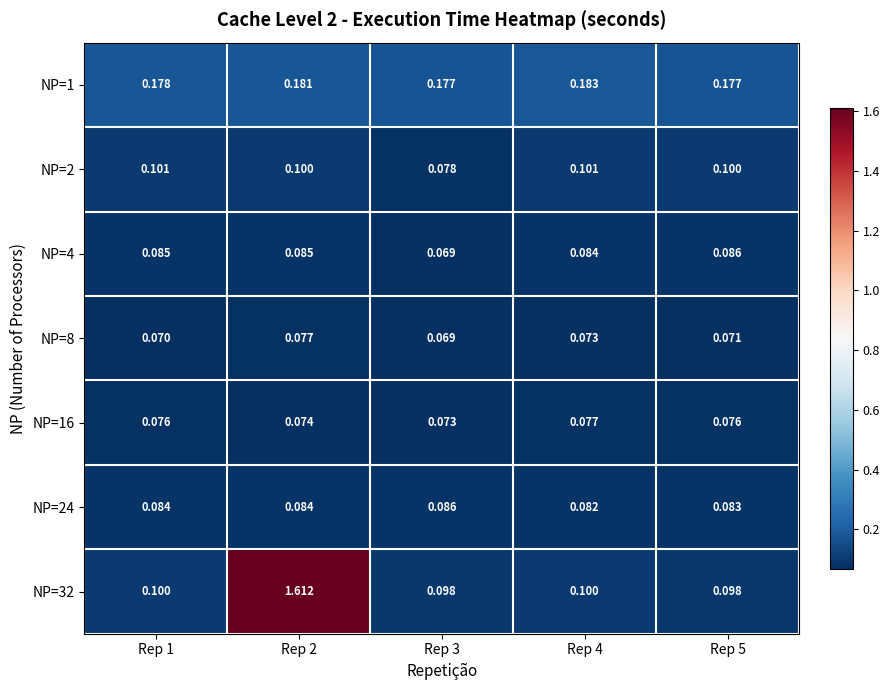

Is the value of NP=32 at Rep 4 greater than the value of NP=24 at Rep 1?

Yes